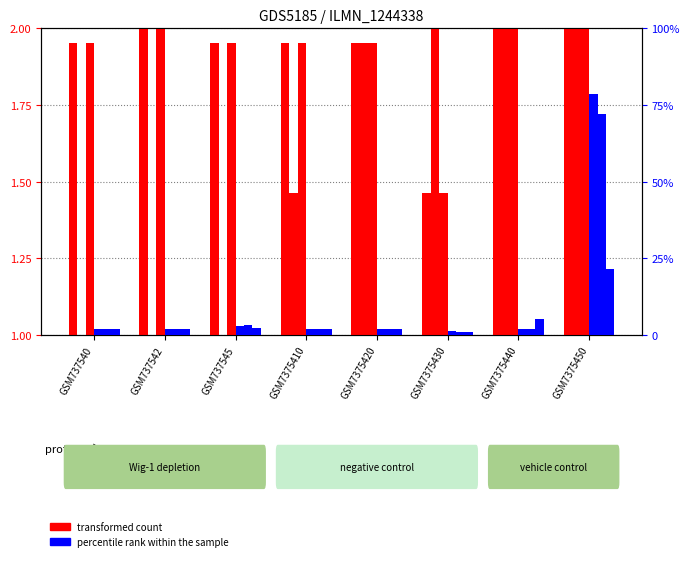

At which category is the sum across all series the highest?

GSM7375450